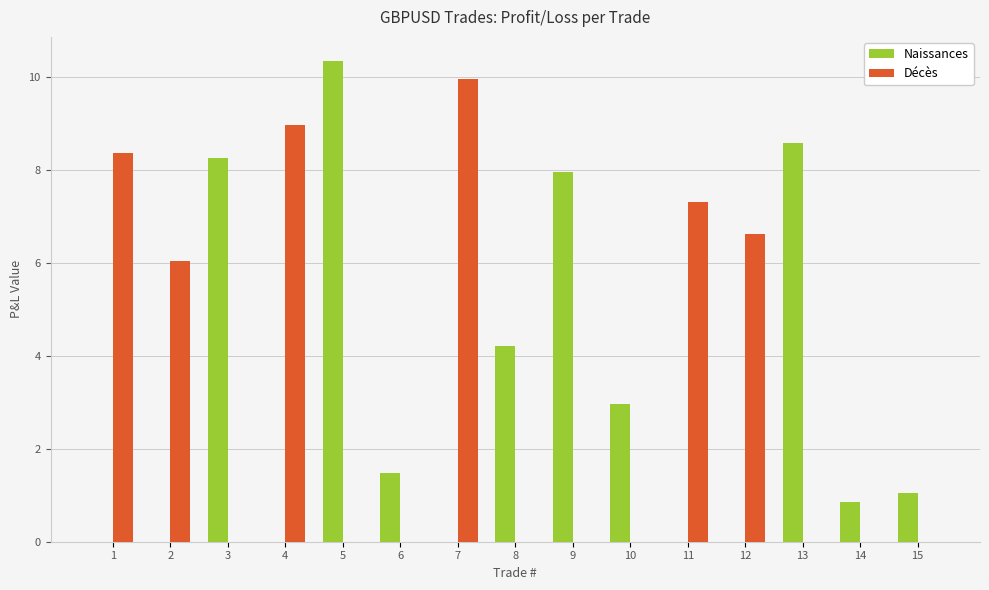

Where is Décès nearest to the value 4?

2